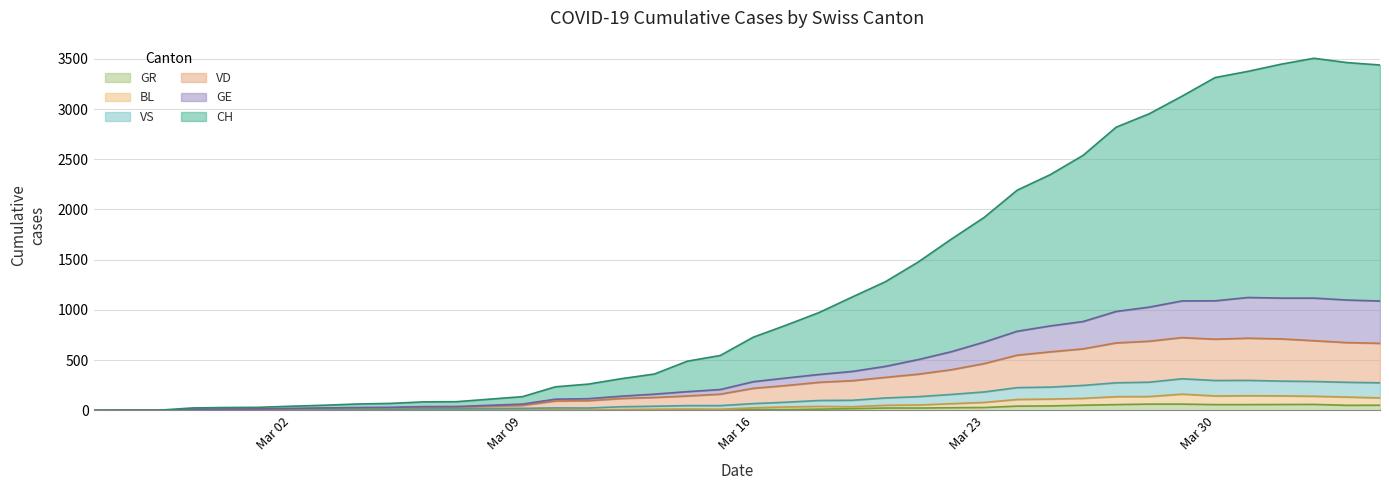

Which series has the largest total across all categories?

CH